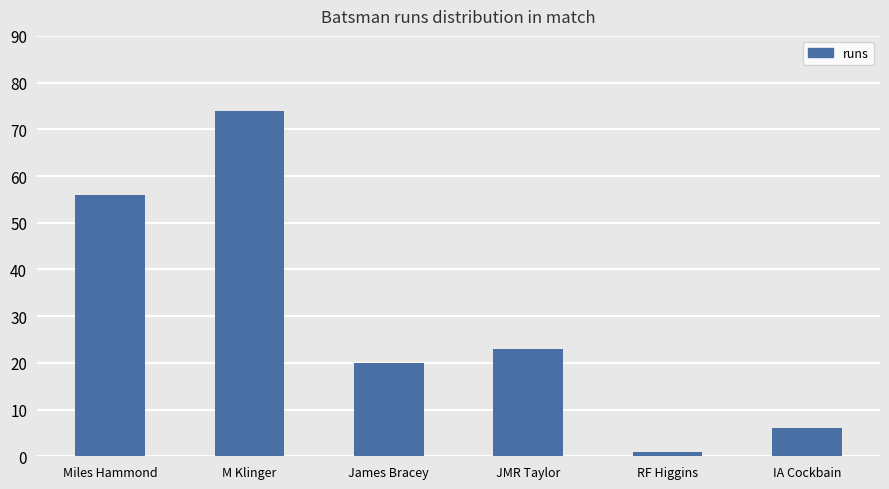

Rank the categories by value from lowest to highest.

RF Higgins, IA Cockbain, James Bracey, JMR Taylor, Miles Hammond, M Klinger